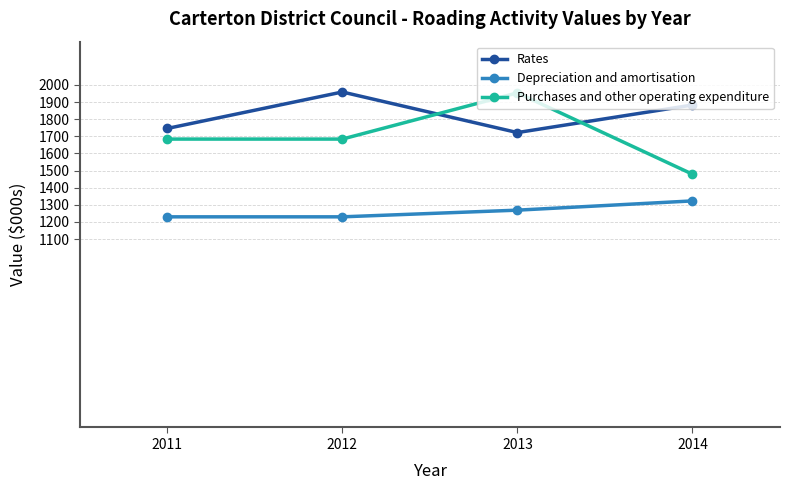

List the series in order of their overall mean, lowest first.

Depreciation and amortisation, Purchases and other operating expenditure, Rates